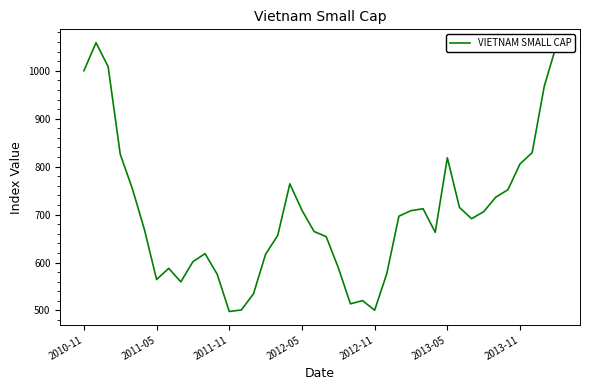

What is the smallest value displayed?

497.8